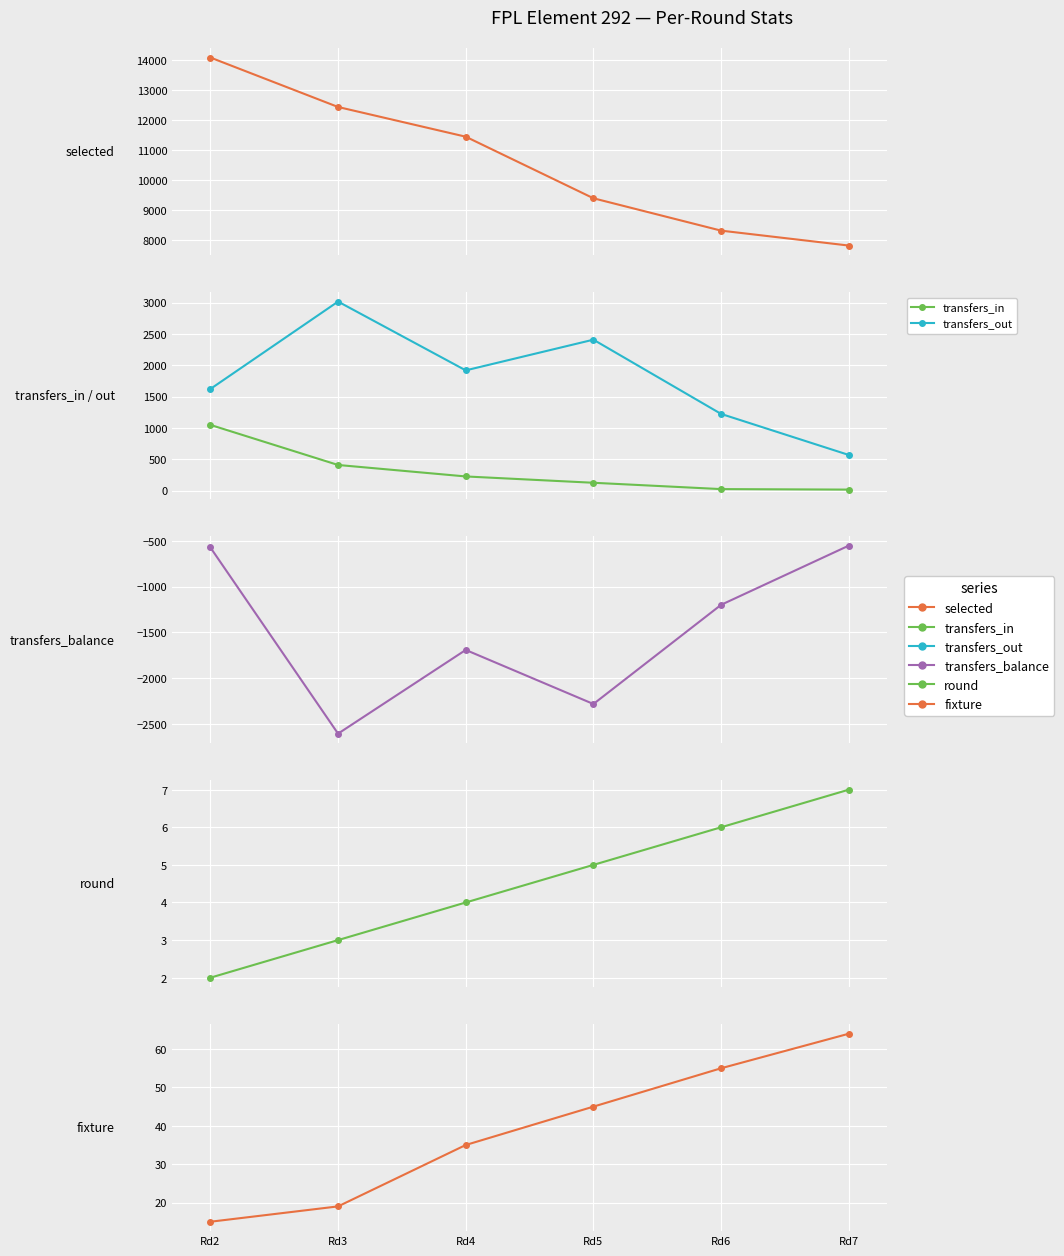

True or false: round has a value of 6 at Rd6.

True